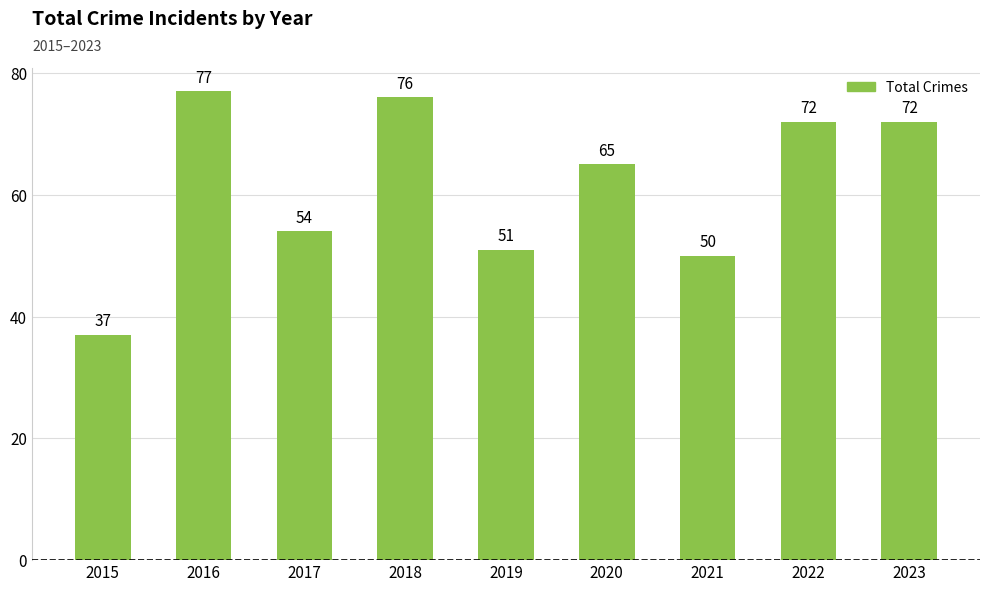

Reading left to right, transcribe all the data shown in this chart.

37	77	54	76	51	65	50	72	72